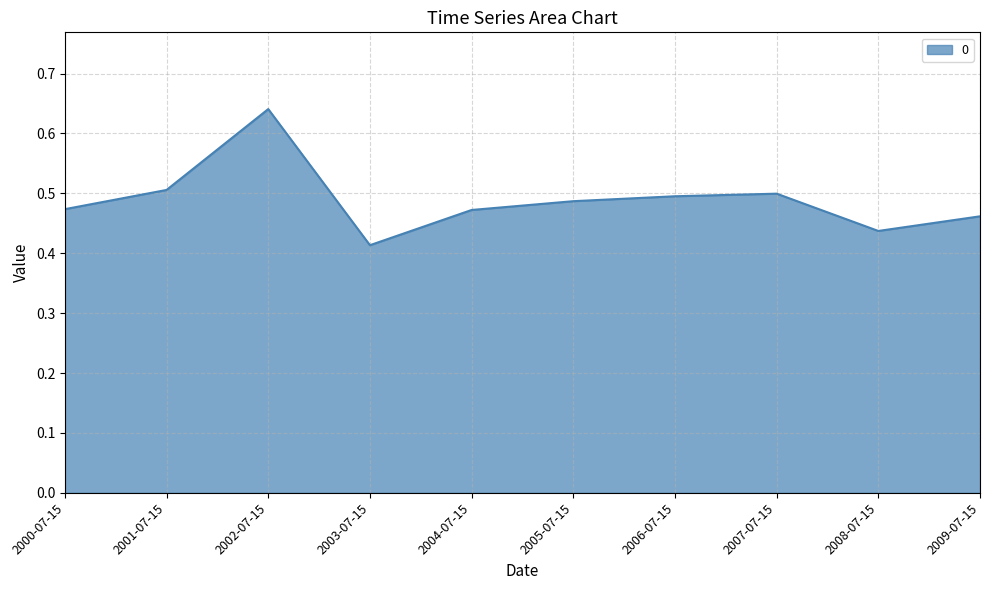

Between 2001-07-15 and 2005-07-15, which is larger?

2001-07-15